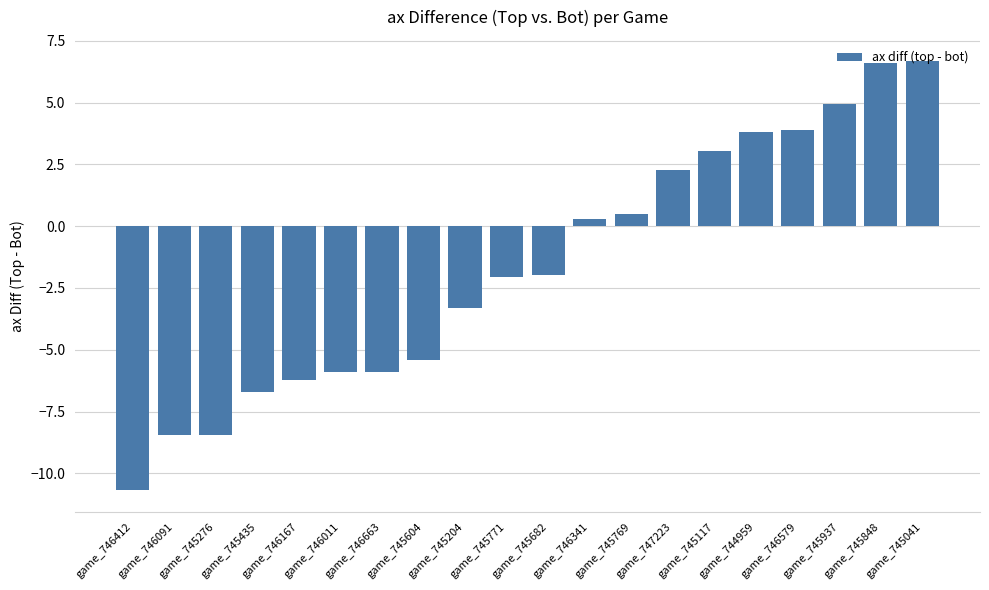

How many bars are there in total?

20